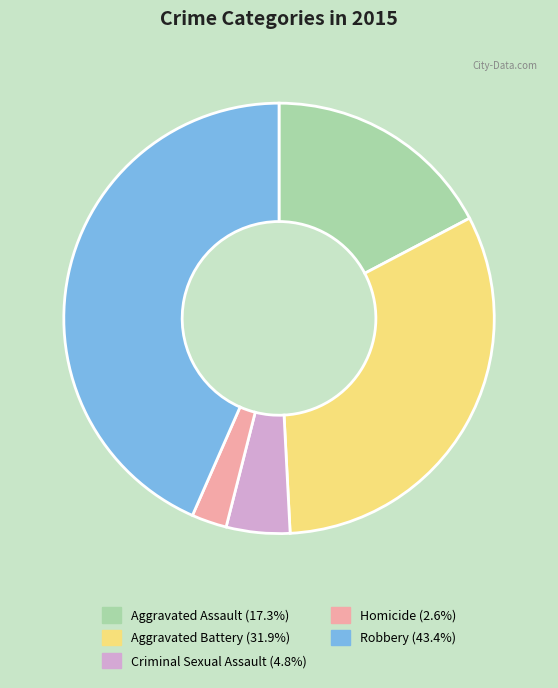

Is the sum of Aggravated Assault and Homicide greater than half?

No